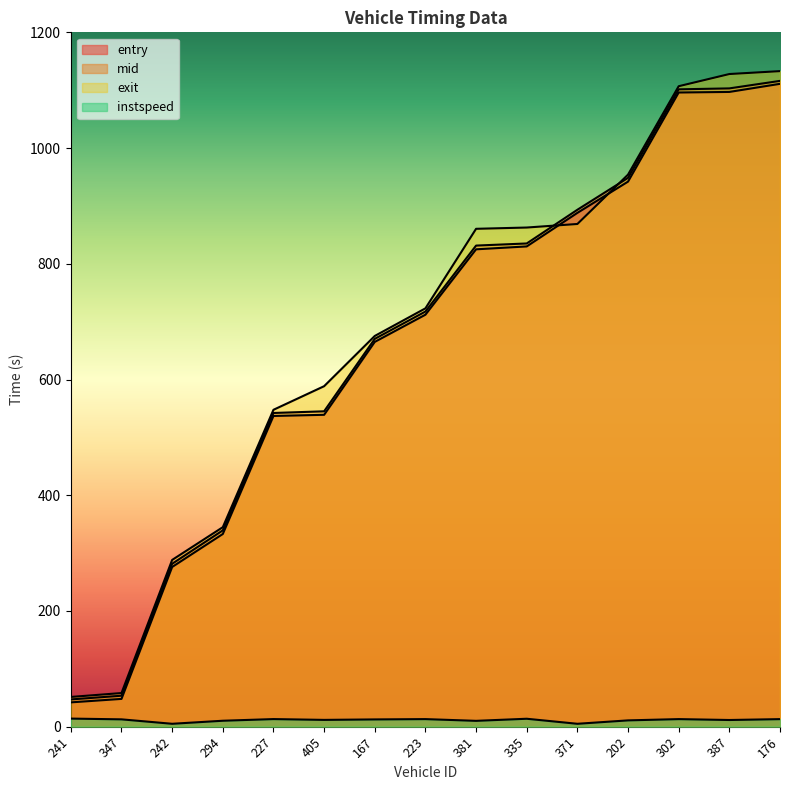

Which series has the largest range (max minus min)?

exit